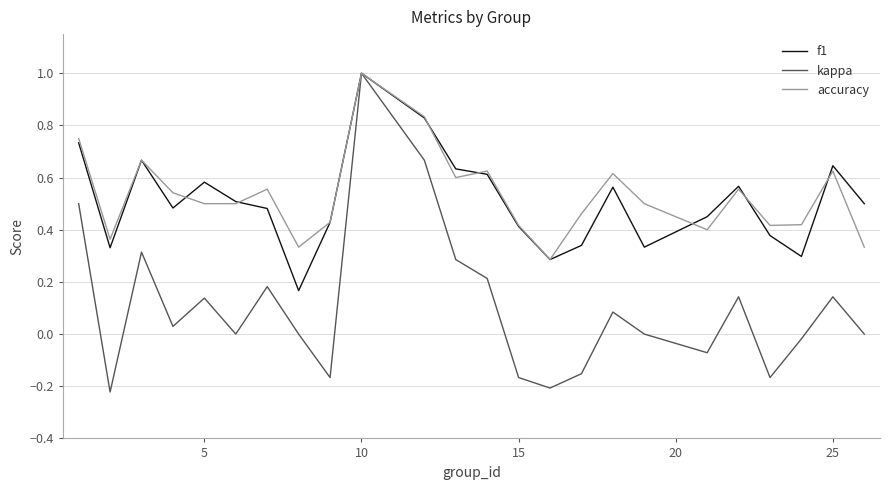

Which series has the widest spread of values?

kappa